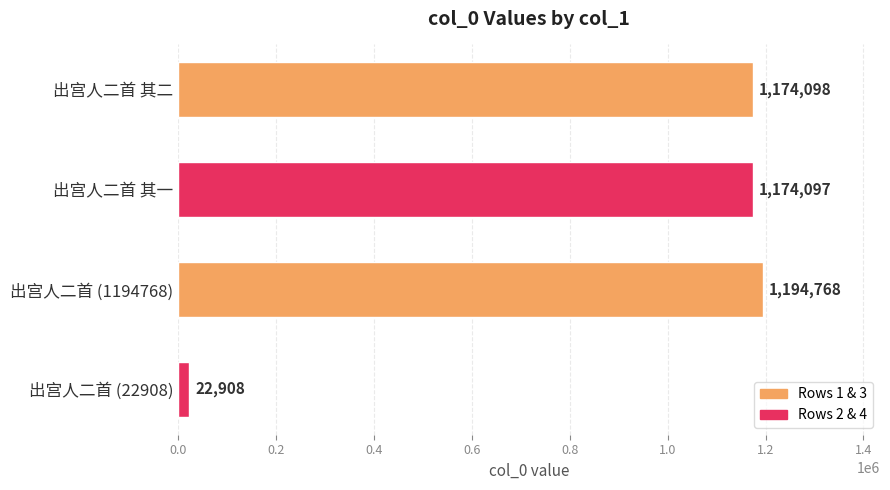

What is the sum of all values?

3565871